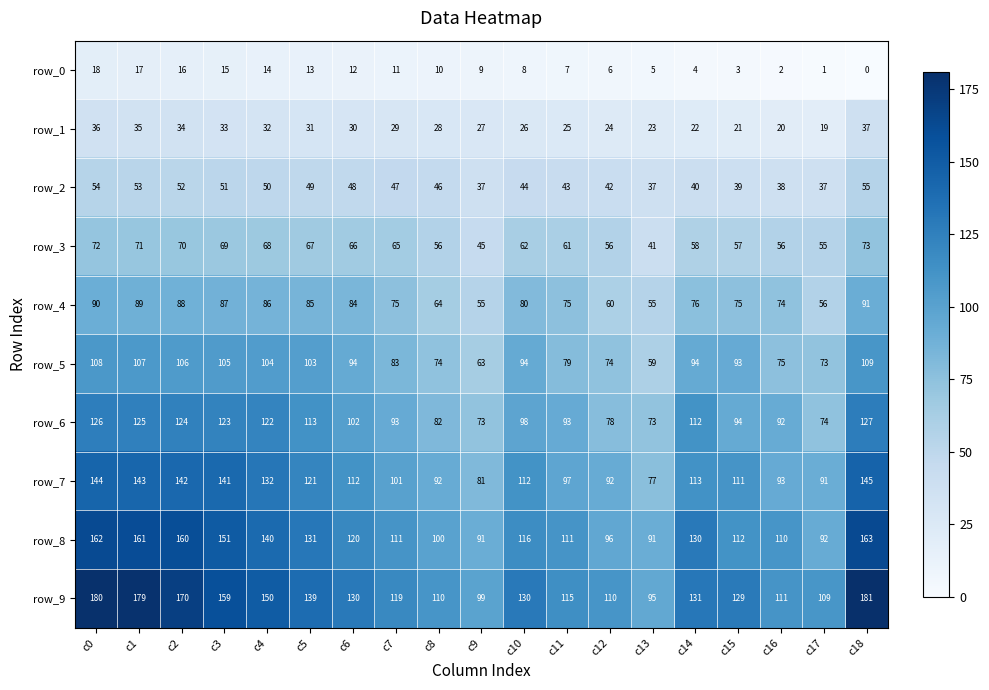

Reading left to right, transcribe all the data shown in this chart.

row_0: 18	17	16	15	14	13	12	11	10	9	8	7	6	5	4	3	2	1	0
row_1: 36	35	34	33	32	31	30	29	28	27	26	25	24	23	22	21	20	19	37
row_2: 54	53	52	51	50	49	48	47	46	37	44	43	42	37	40	39	38	37	55
row_3: 72	71	70	69	68	67	66	65	56	45	62	61	56	41	58	57	56	55	73
row_4: 90	89	88	87	86	85	84	75	64	55	80	75	60	55	76	75	74	56	91
row_5: 108	107	106	105	104	103	94	83	74	63	94	79	74	59	94	93	75	73	109
row_6: 126	125	124	123	122	113	102	93	82	73	98	93	78	73	112	94	92	74	127
row_7: 144	143	142	141	132	121	112	101	92	81	112	97	92	77	113	111	93	91	145
row_8: 162	161	160	151	140	131	120	111	100	91	116	111	96	91	130	112	110	92	163
row_9: 180	179	170	159	150	139	130	119	110	99	130	115	110	95	131	129	111	109	181